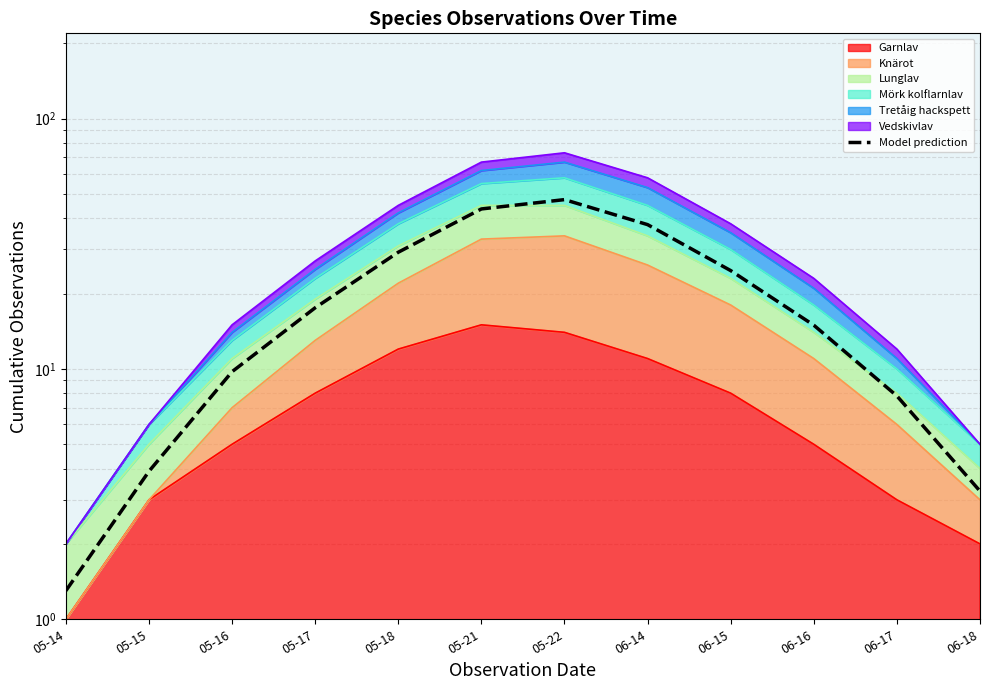

What is the average value?

20.1